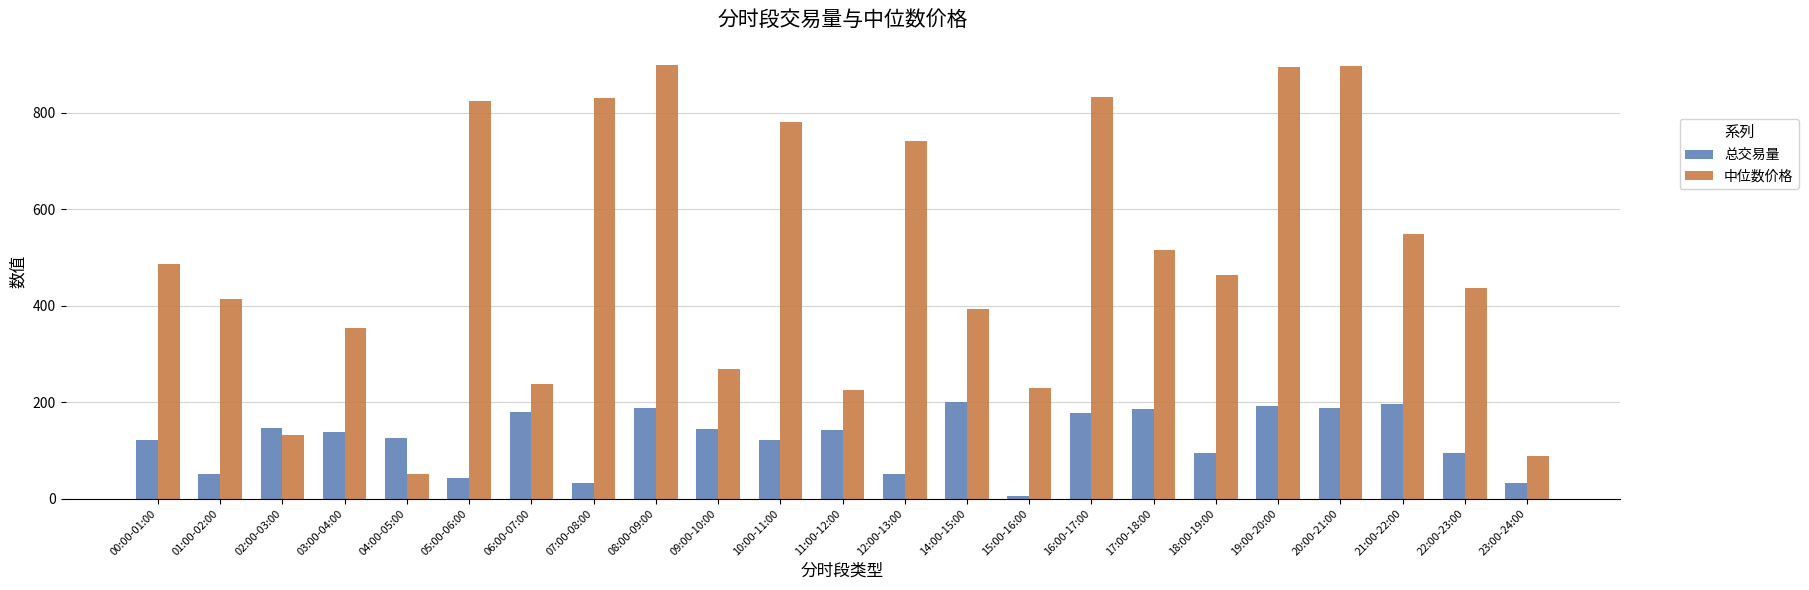

How many bars are there in total?

46